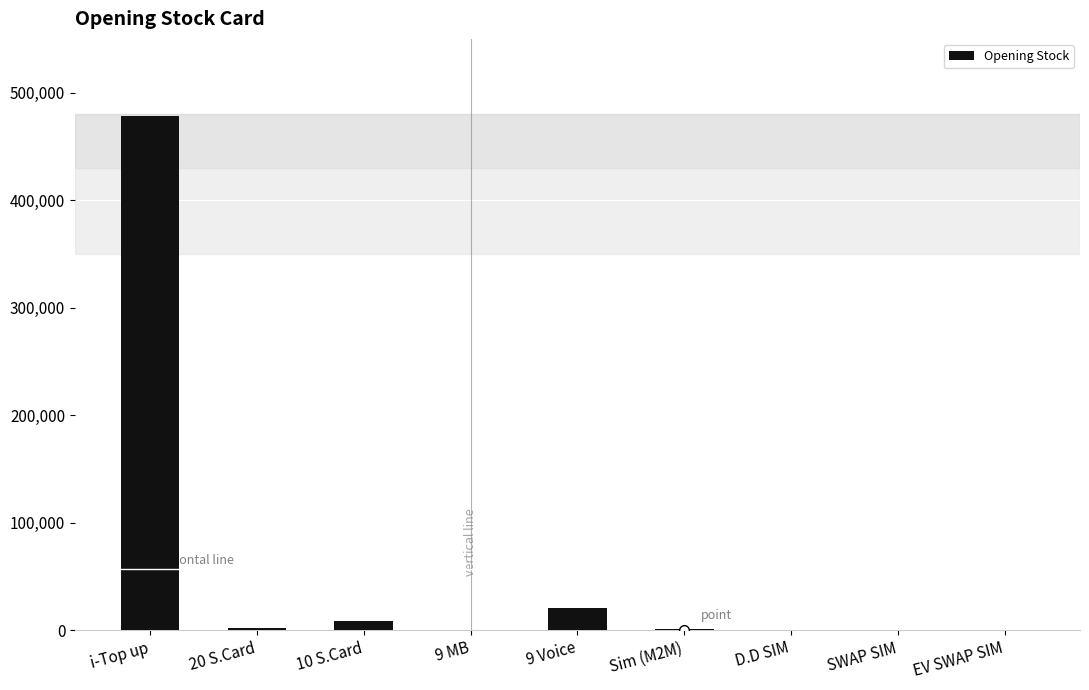

The value at i-Top up is 478654. True or false?

True